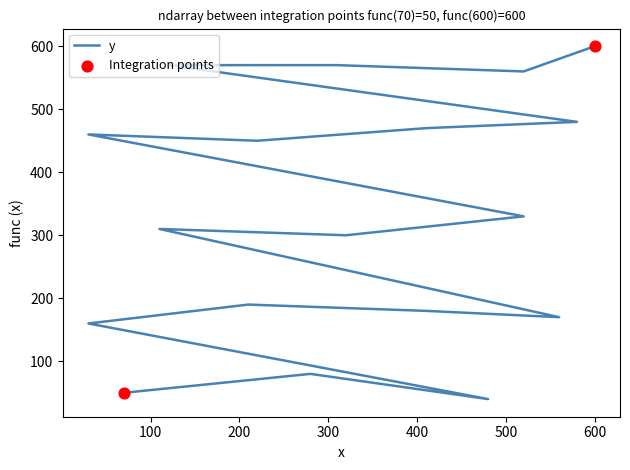

Approximately how many times larger is the value at 410 compared to 30?

1.1